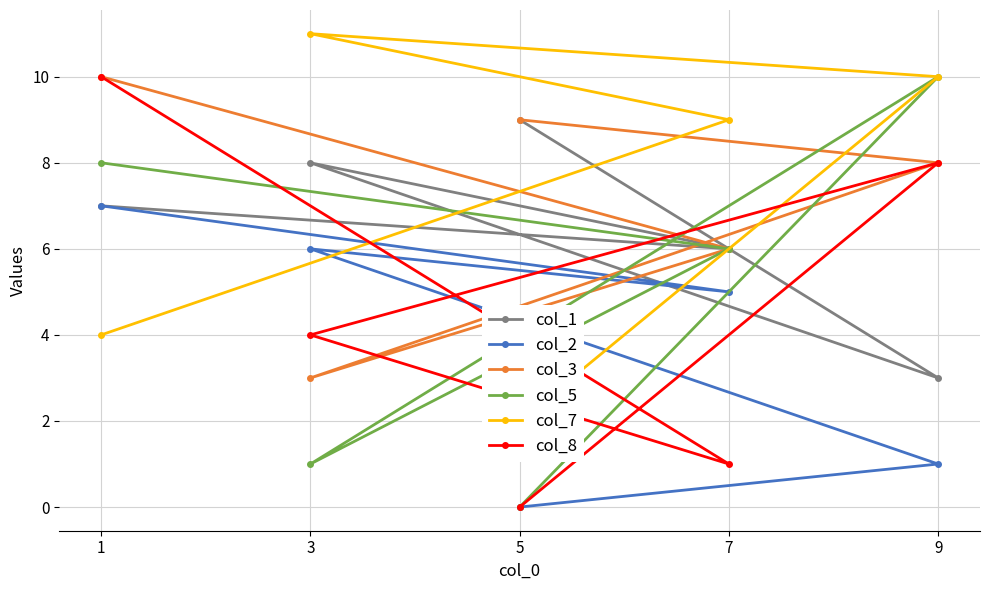

What is the difference between the col_3 values at 1 and 5?

1